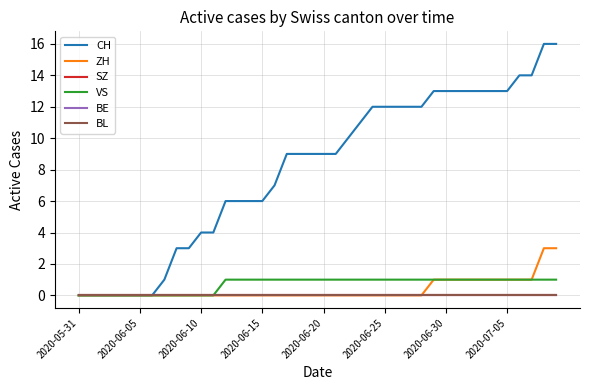

Does the chart have visible grid lines?

Yes